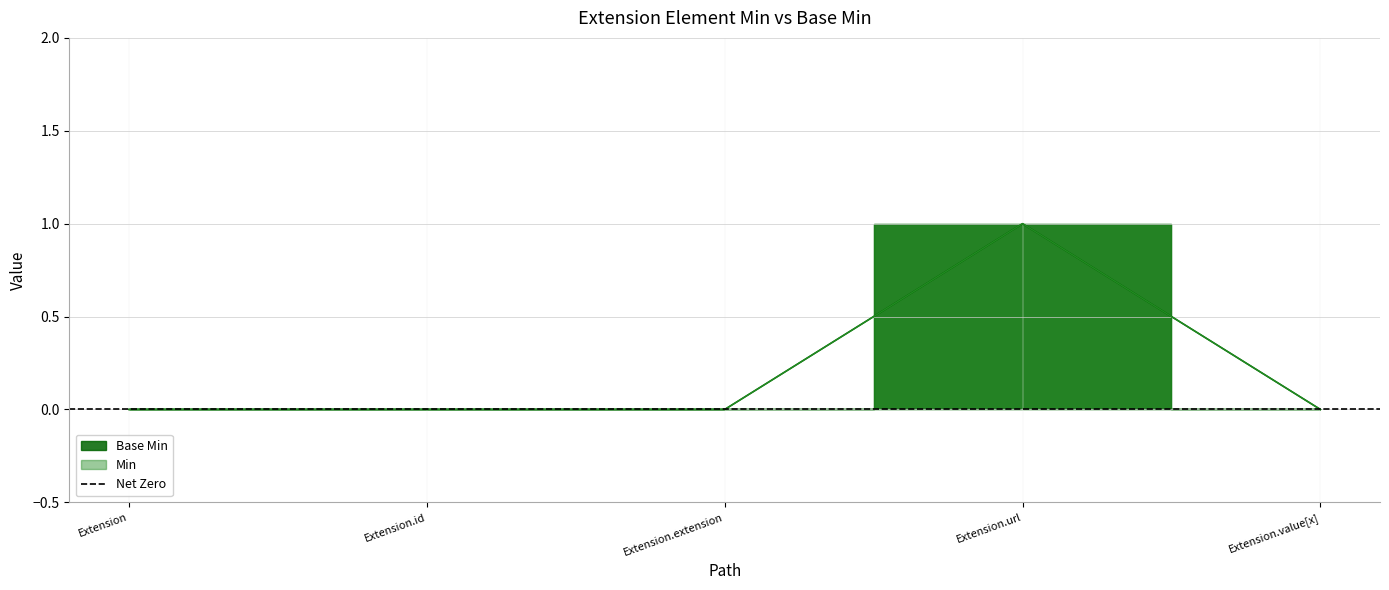

What position from the left is Extension.url?

4